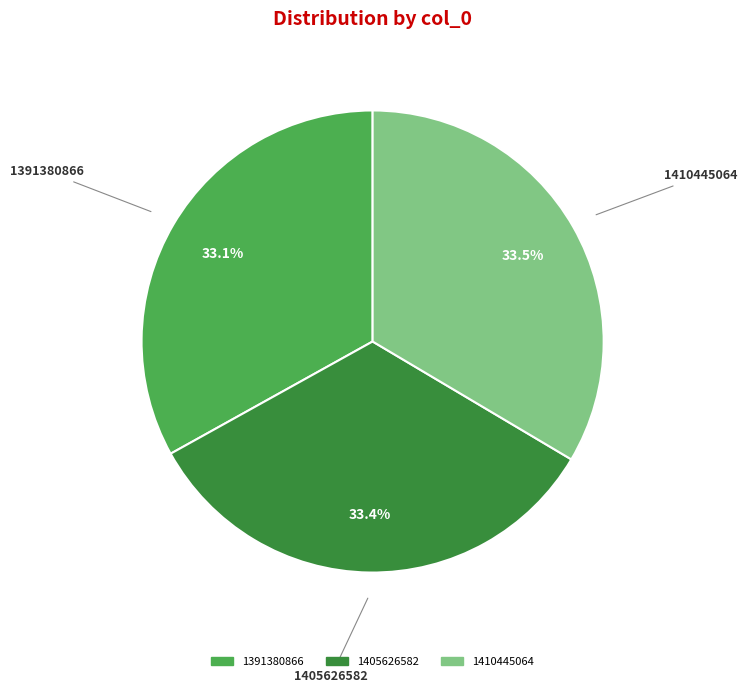

Does 1391380866 account for over 50% of the chart?

No